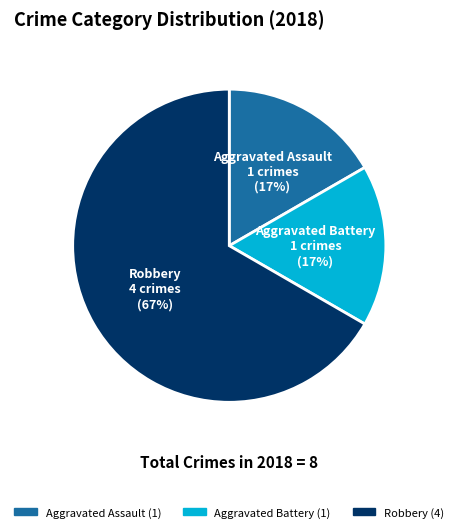

How many slices are in this pie chart?

3